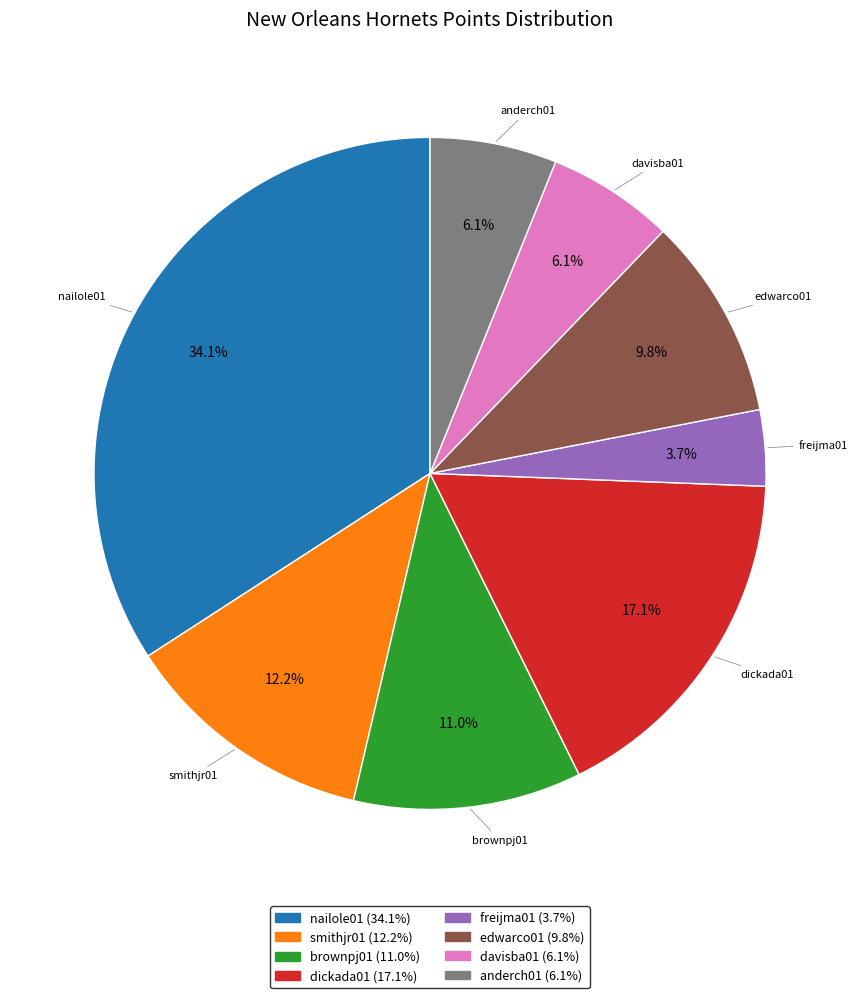

Is there any slice that represents more than half of the pie?

No